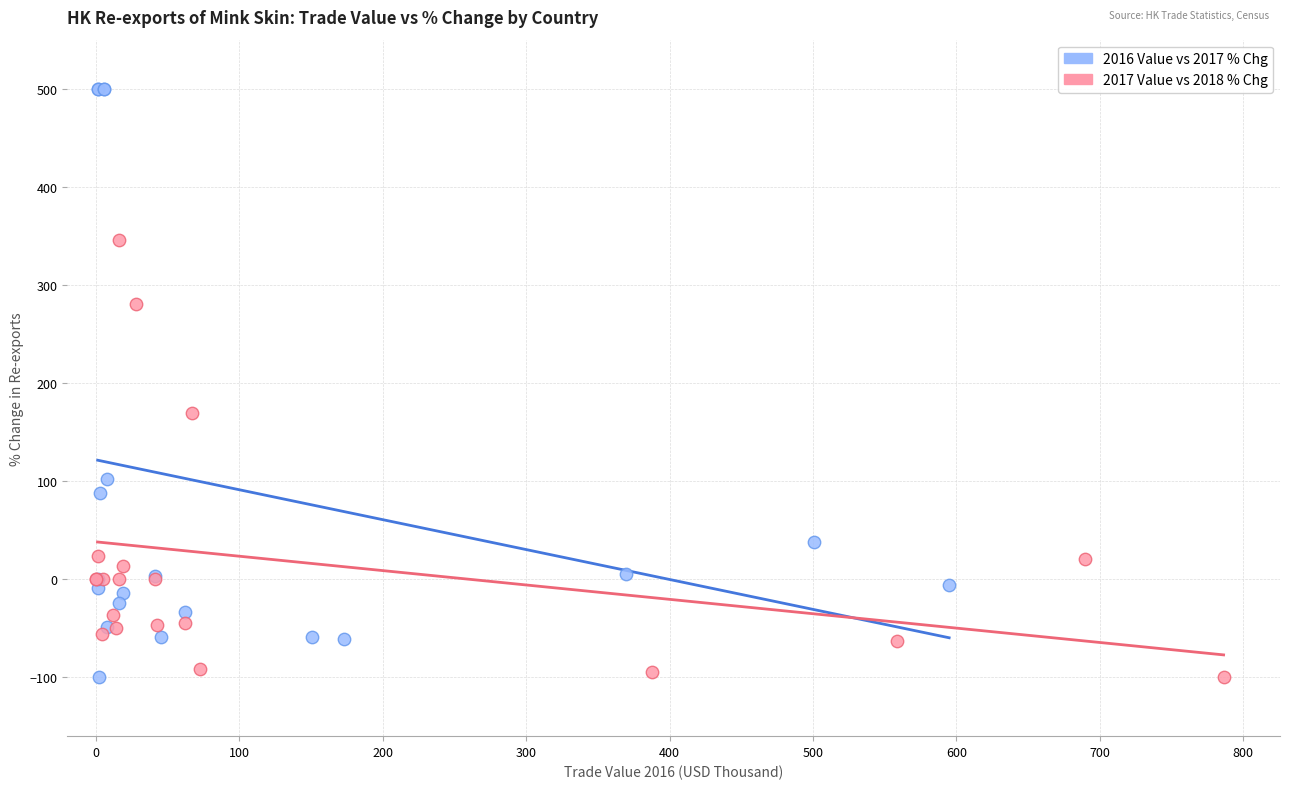

Which series has the widest spread of Y values?

2016 Value vs 2017 % Chg